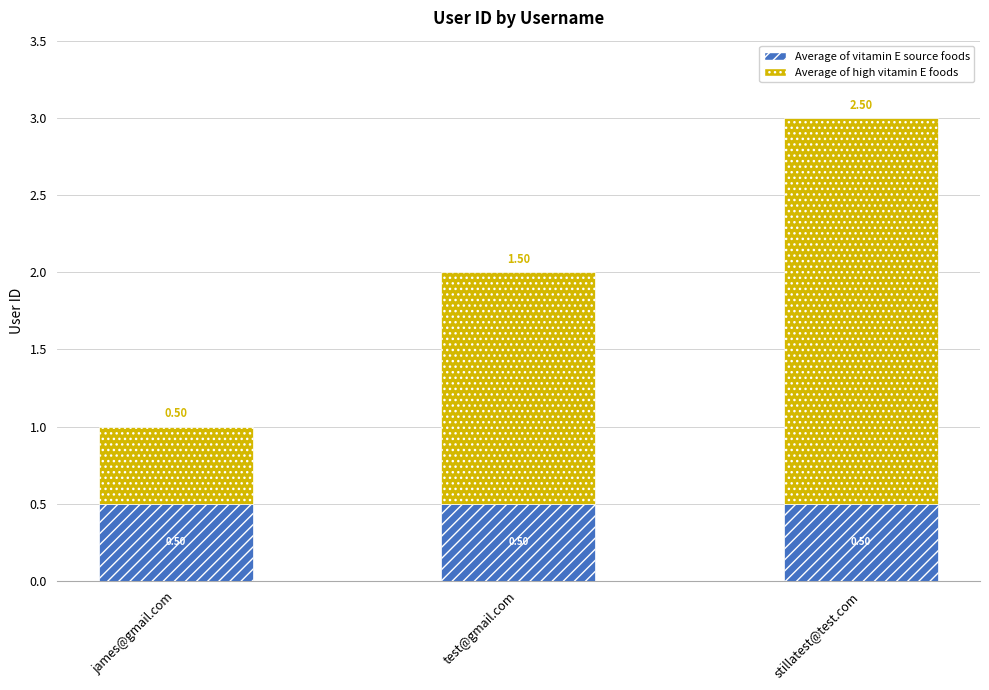

At which category is the sum across all series the highest?

stillatest@test.com